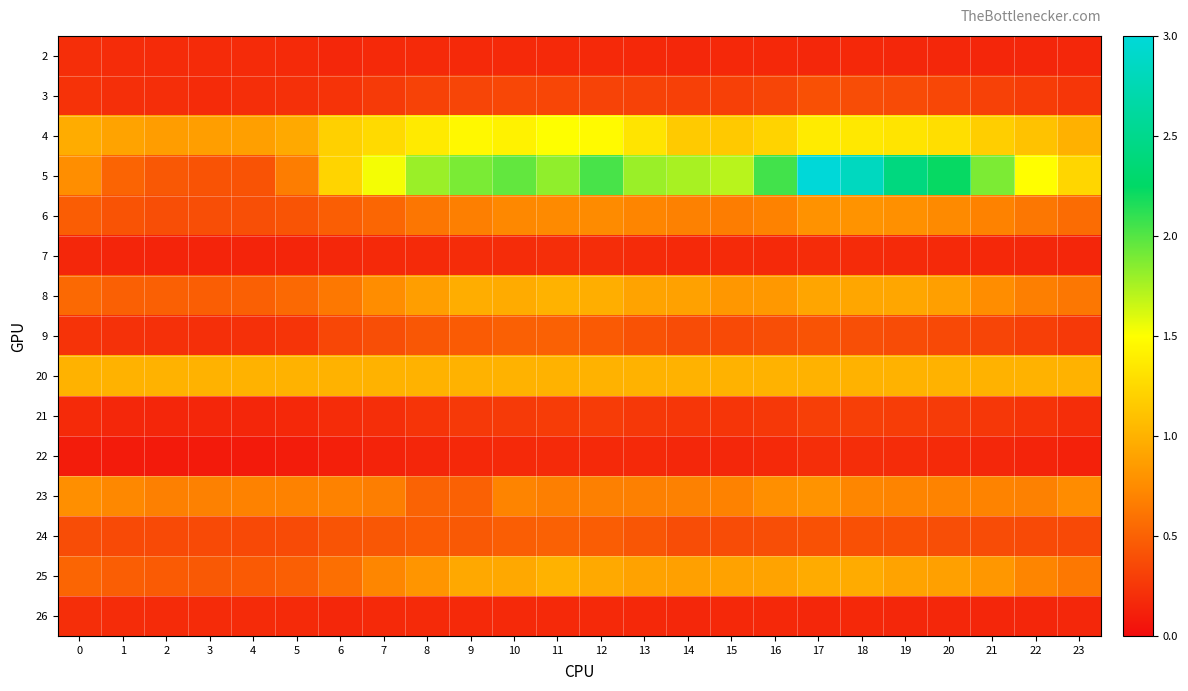

At which category is the sum across all series the highest?

17